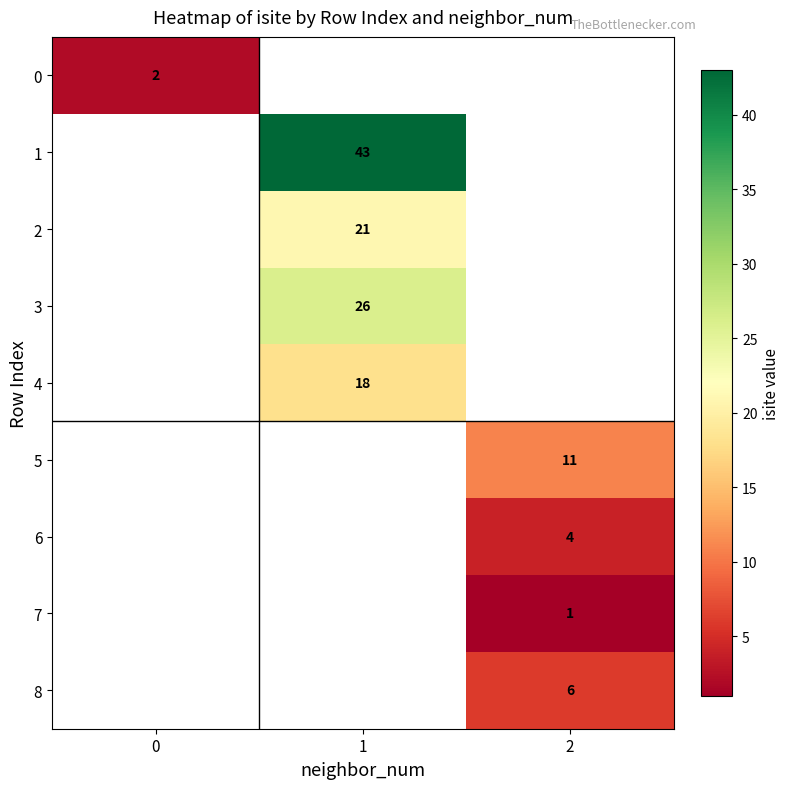

The 3 series shows 26 at 1. True or false?

True